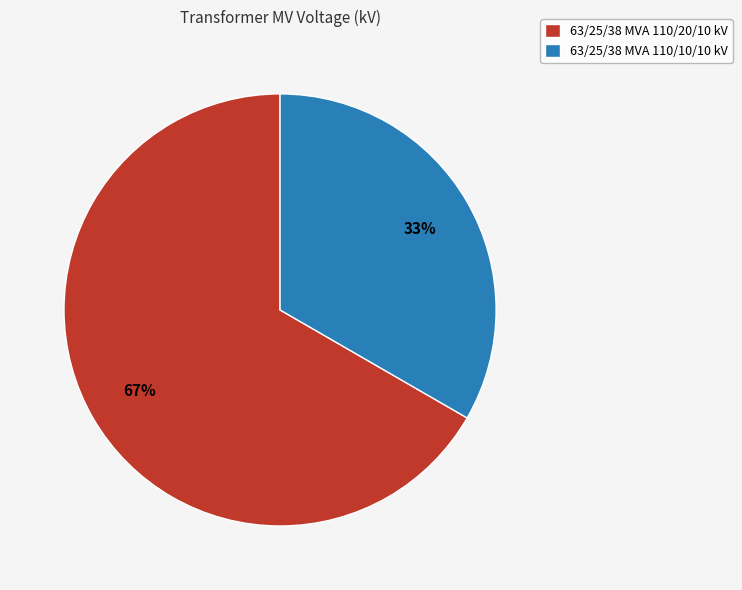

Approximately how many times larger is the value at 63/25/38 MVA 110/20/10 kV compared to 63/25/38 MVA 110/10/10 kV?

2.0